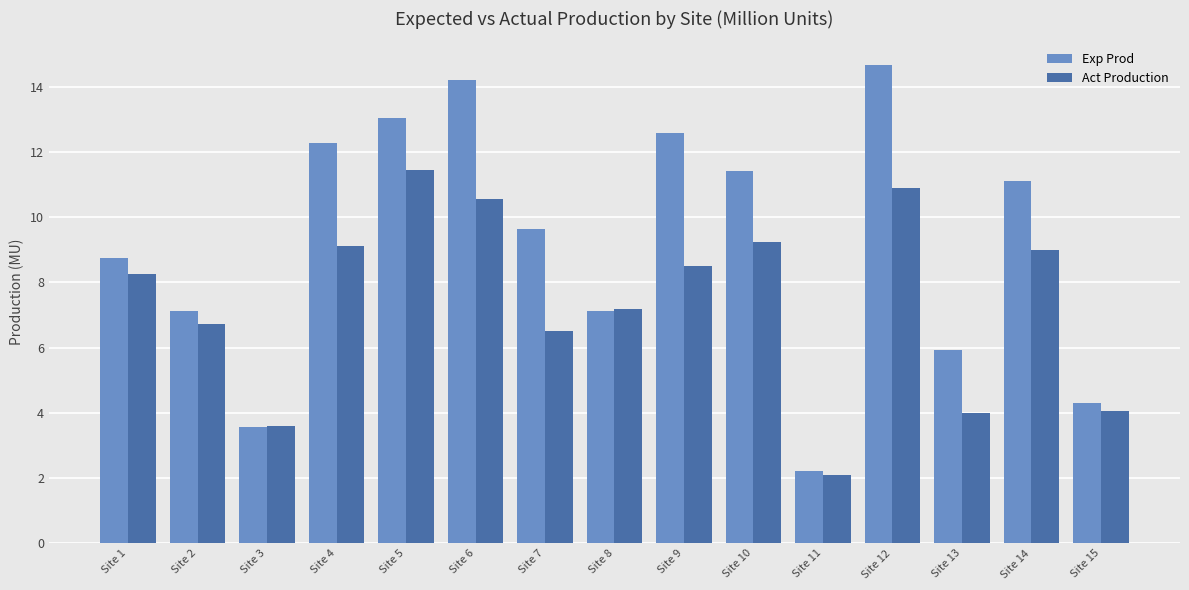

Which series changed the most between Site 6 and Site 11?

Exp Prod